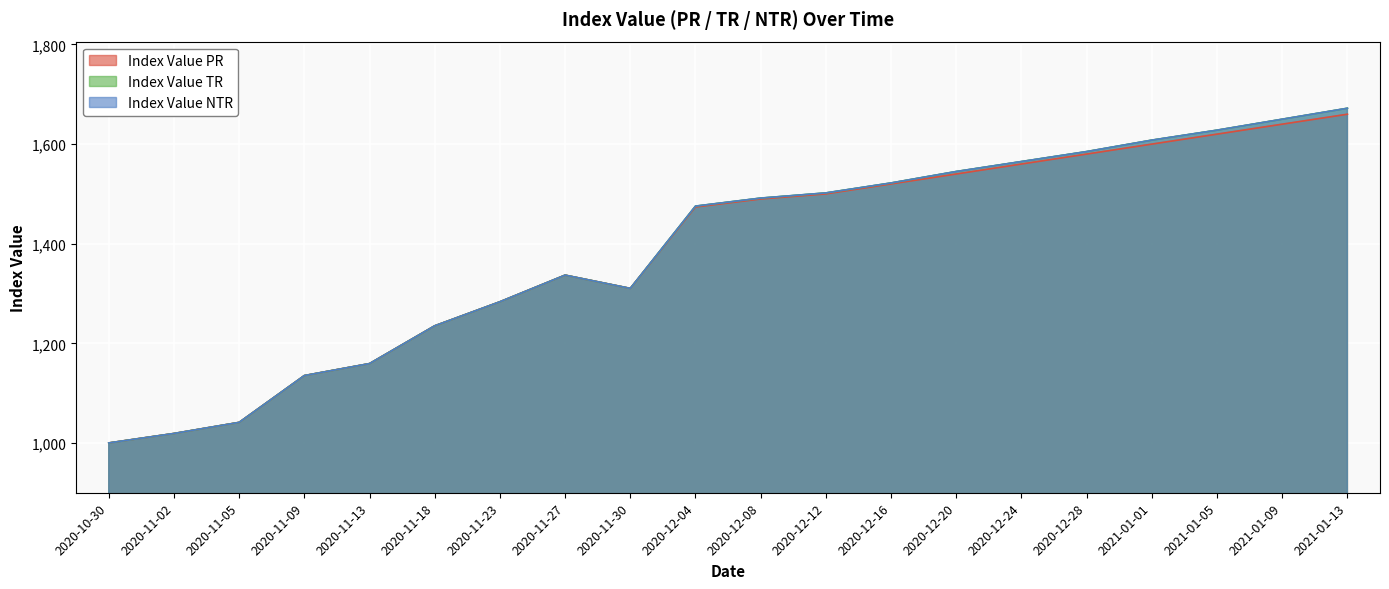

At 2020-12-08, list the series in order from largest to smallest.

Index Value TR, Index Value NTR, Index Value PR